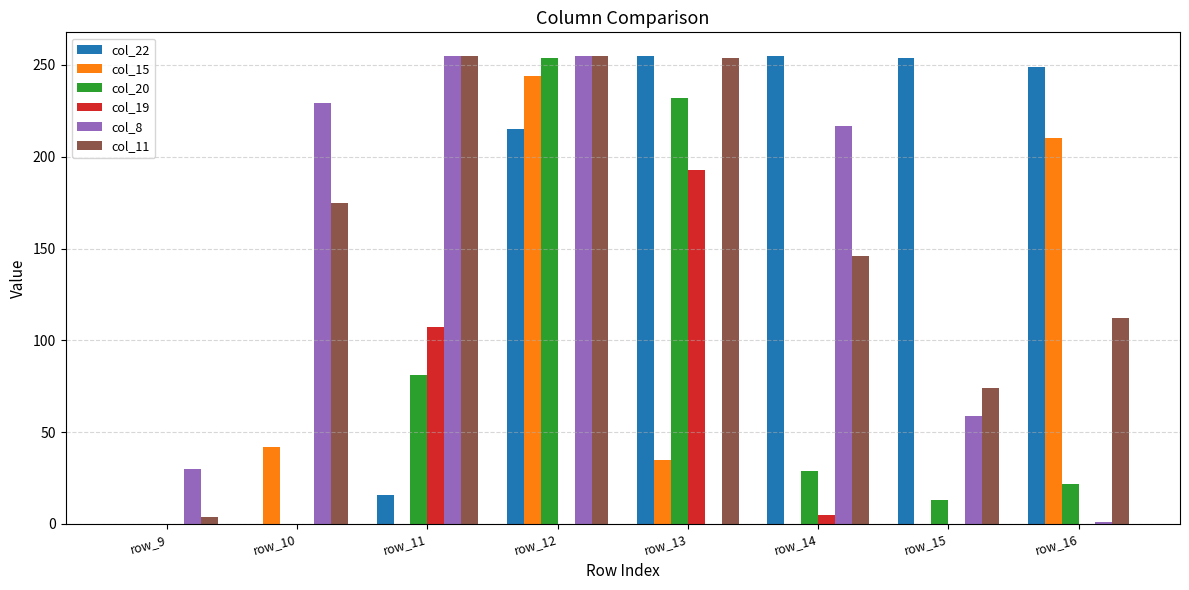

The value of col_11 at row_14 is 240. True or false?

False